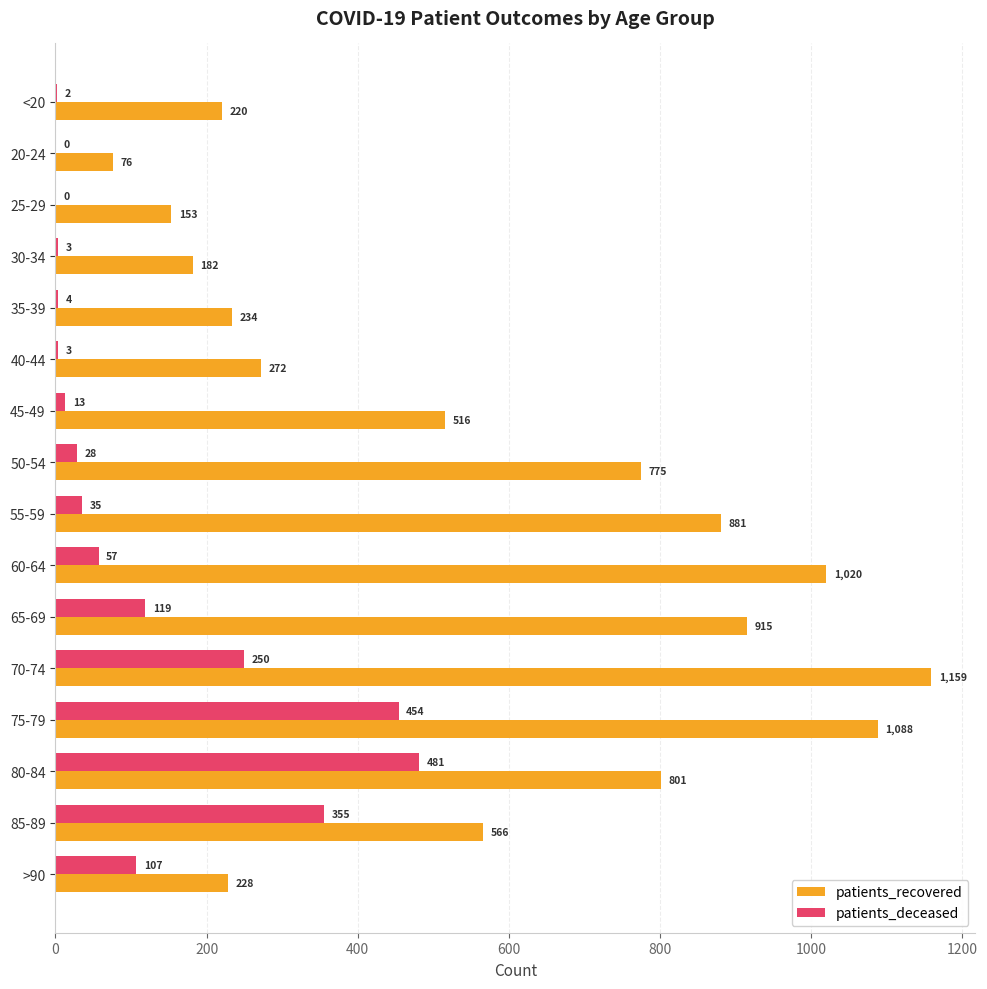

The value of patients_recovered at 25-29 is 202. True or false?

False